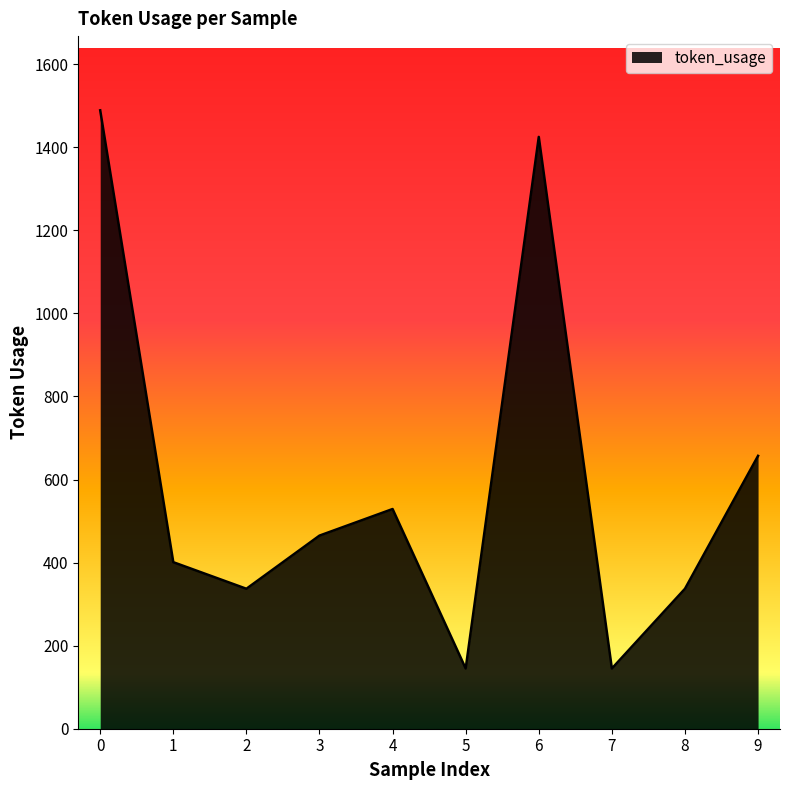

At which label is the value closest to 817?

9